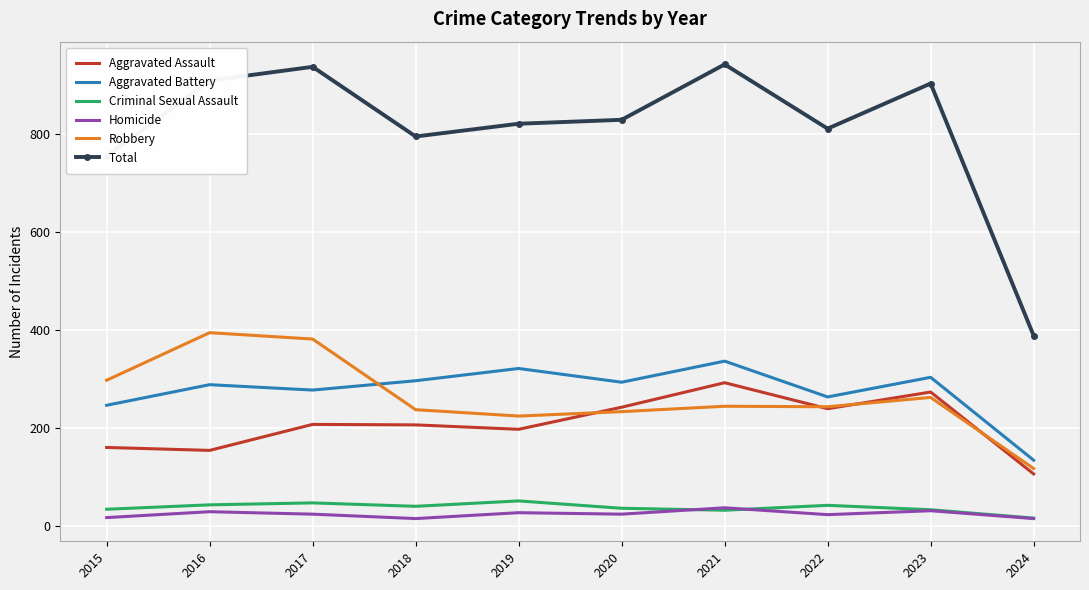

True or false: Total and Homicide cross at least once.

False